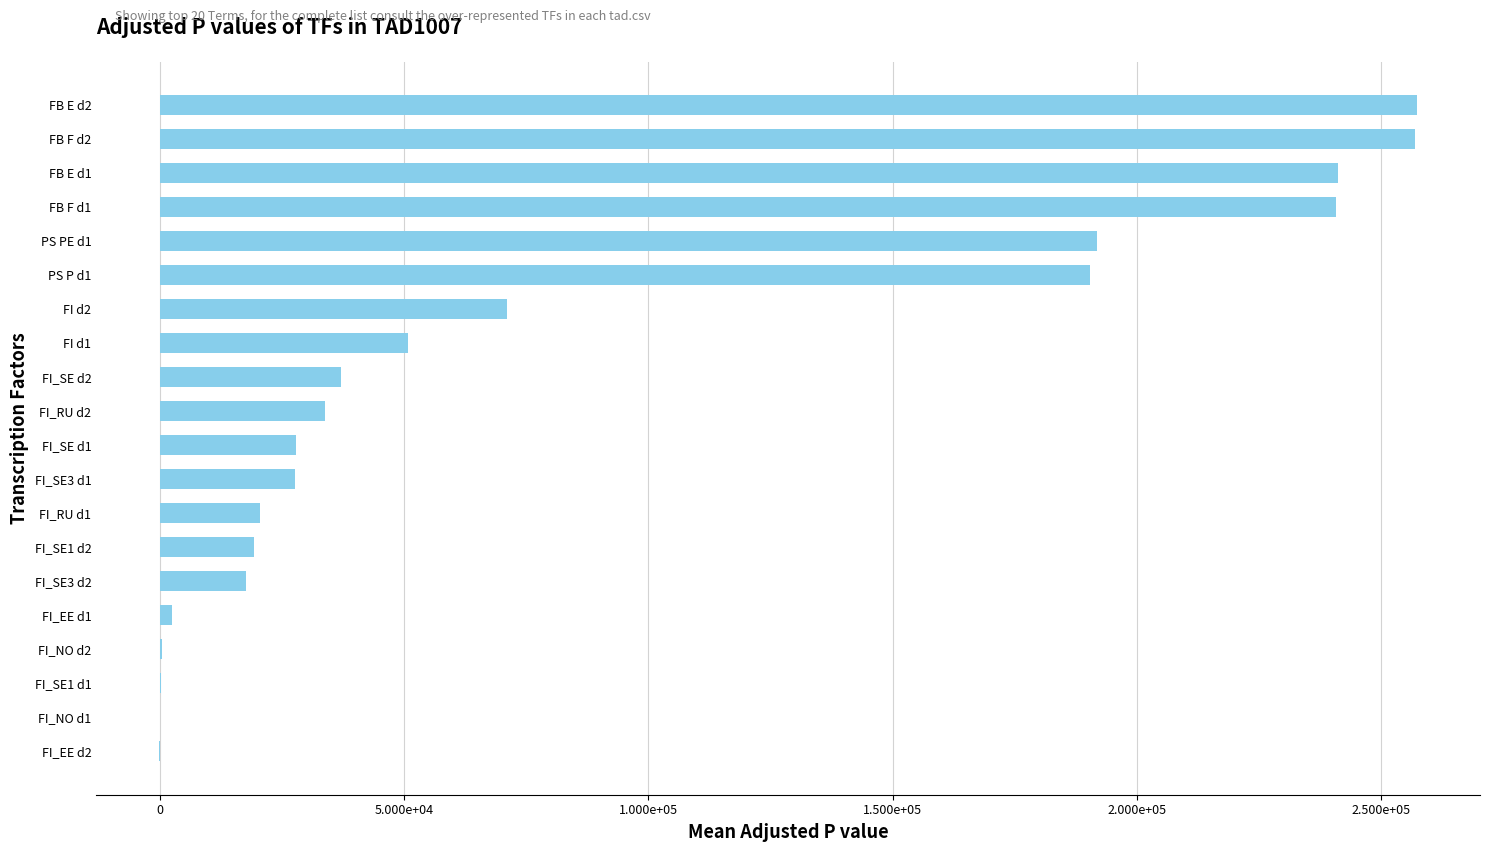

Are the bars horizontal?

Yes